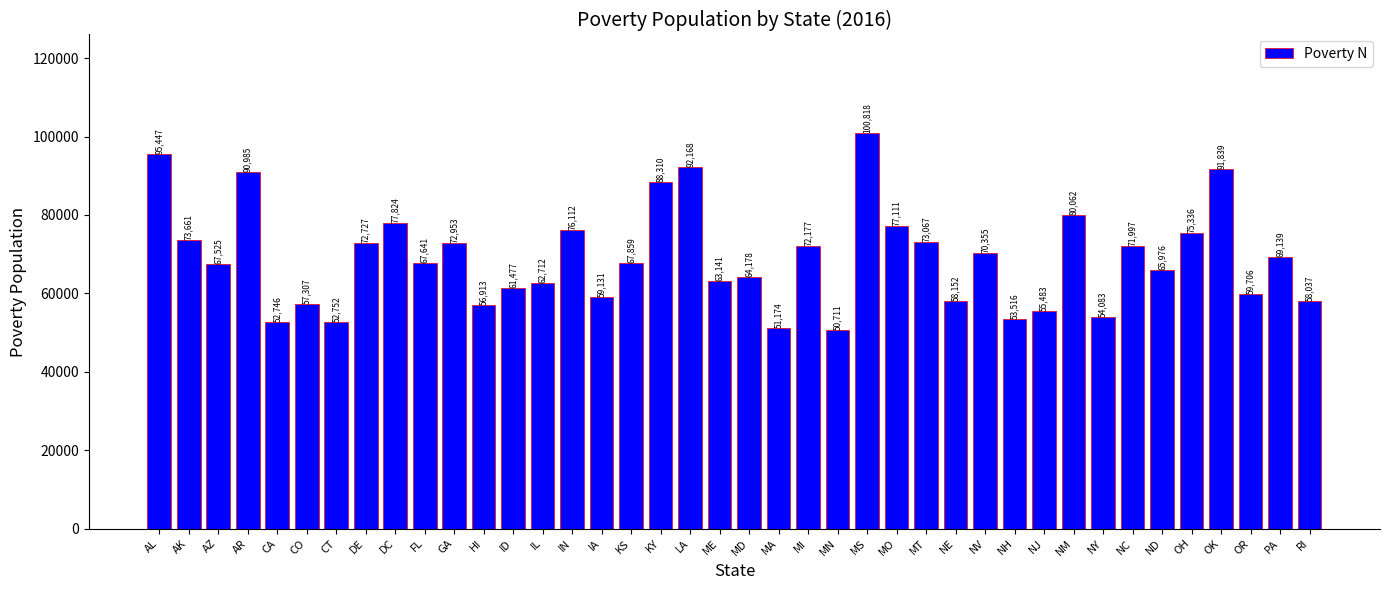

How many values are below 67859?

20